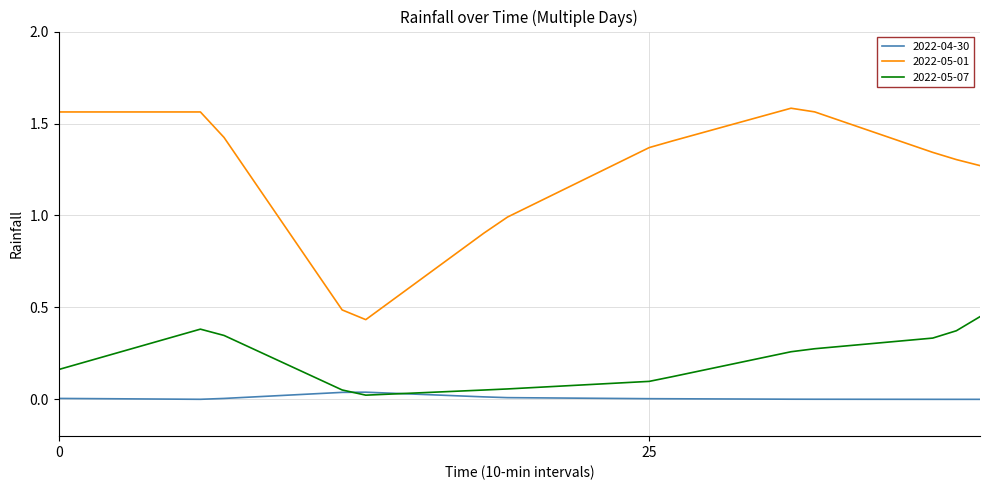

List the series in order of their peak value, highest first.

2022-05-01, 2022-05-07, 2022-04-30